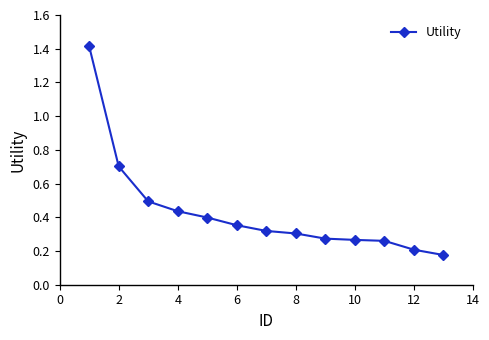

What is the value of the 3rd point from the left?

0.5